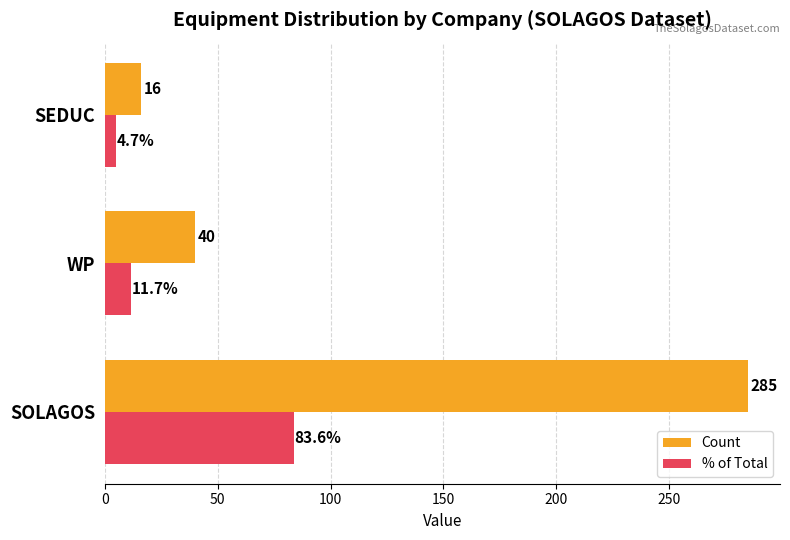

Which label corresponds to the smallest value in the chart?

SEDUC